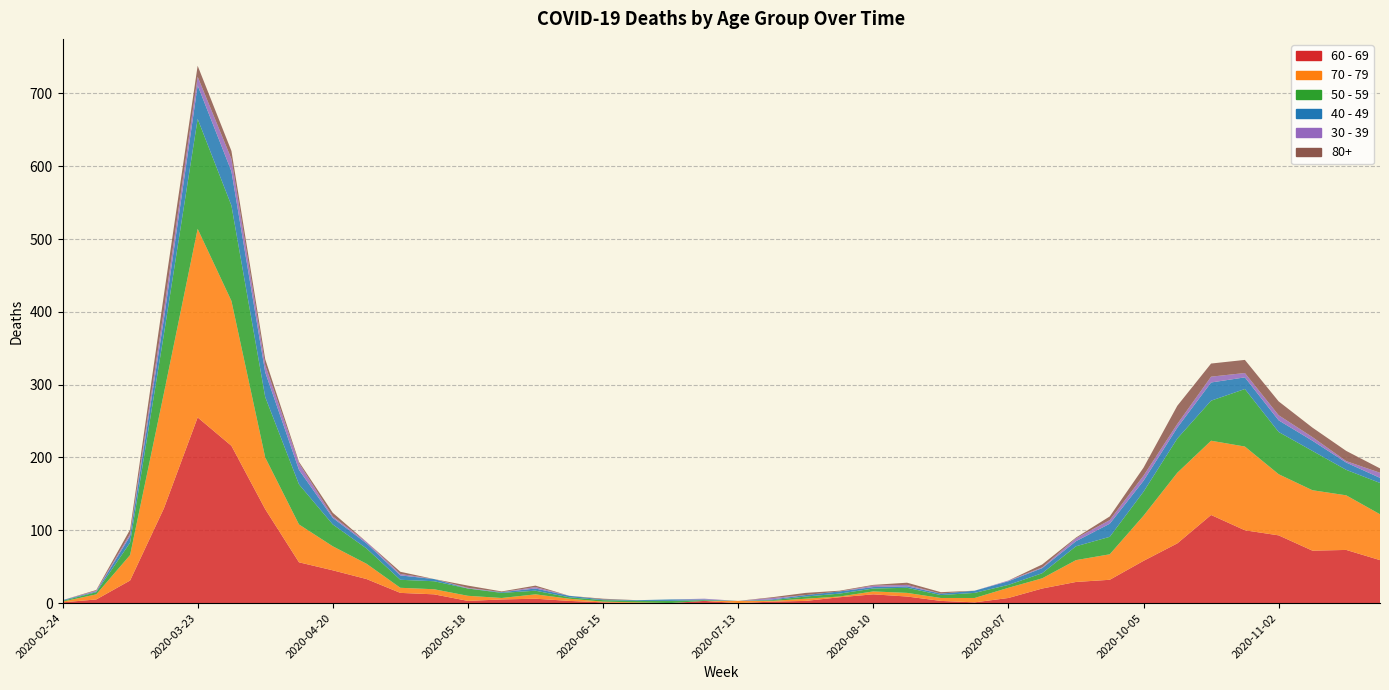

Reading left to right, what are all the values shown in this chart?

60 - 69: 2020-02-24=1	2020-03-02=5	2020-03-09=31	2020-03-16=130	2020-03-23=255	2020-03-30=216	2020-04-06=129	2020-04-13=56	2020-04-20=45	2020-04-27=33	2020-05-04=14	2020-05-11=12	2020-05-18=3	2020-05-25=5	2020-06-01=6	2020-06-08=3	2020-06-15=1	2020-06-22=0	2020-06-29=0	2020-07-06=3	2020-07-13=0	2020-07-20=2	2020-07-27=3	2020-08-03=8	2020-08-10=12	2020-08-17=9	2020-08-24=3	2020-08-31=1	2020-09-07=7	2020-09-14=20	2020-09-21=29	2020-09-28=32	2020-10-05=58	2020-10-12=82	2020-10-19=121	2020-10-26=100	2020-11-02=93	2020-11-09=72	2020-11-16=73	2020-11-23=59
70 - 79: 2020-02-24=1	2020-03-02=7	2020-03-09=35	2020-03-16=158	2020-03-23=259	2020-03-30=199	2020-04-06=71	2020-04-13=52	2020-04-20=33	2020-04-27=21	2020-05-04=7	2020-05-11=7	2020-05-18=7	2020-05-25=2	2020-06-01=6	2020-06-08=3	2020-06-15=1	2020-06-22=1	2020-06-29=0	2020-07-06=0	2020-07-13=3	2020-07-20=1	2020-07-27=3	2020-08-03=1	2020-08-10=4	2020-08-17=5	2020-08-24=4	2020-08-31=6	2020-09-07=14	2020-09-14=14	2020-09-21=30	2020-09-28=35	2020-10-05=62	2020-10-12=97	2020-10-19=102	2020-10-26=115	2020-11-02=84	2020-11-09=83	2020-11-16=75	2020-11-23=63
50 - 59: 2020-02-24=1	2020-03-02=3	2020-03-09=17	2020-03-16=81	2020-03-23=151	2020-03-30=131	2020-04-06=83	2020-04-13=55	2020-04-20=30	2020-04-27=21	2020-05-04=11	2020-05-11=11	2020-05-18=10	2020-05-25=7	2020-06-01=5	2020-06-08=2	2020-06-15=2	2020-06-22=2	2020-06-29=3	2020-07-06=1	2020-07-13=0	2020-07-20=1	2020-07-27=3	2020-08-03=4	2020-08-10=4	2020-08-17=7	2020-08-24=4	2020-08-31=7	2020-09-07=4	2020-09-14=7	2020-09-21=19	2020-09-28=24	2020-10-05=33	2020-10-12=47	2020-10-19=55	2020-10-26=79	2020-11-02=58	2020-11-09=54	2020-11-16=35	2020-11-23=43
40 - 49: 2020-02-24=1	2020-03-02=1	2020-03-09=9	2020-03-16=21	2020-03-23=46	2020-03-30=47	2020-04-06=34	2020-04-13=20	2020-04-20=9	2020-04-27=7	2020-05-04=6	2020-05-11=3	2020-05-18=0	2020-05-25=1	2020-06-01=3	2020-06-08=2	2020-06-15=1	2020-06-22=1	2020-06-29=2	2020-07-06=1	2020-07-13=0	2020-07-20=1	2020-07-27=2	2020-08-03=3	2020-08-10=2	2020-08-17=2	2020-08-24=2	2020-08-31=3	2020-09-07=5	2020-09-14=7	2020-09-21=7	2020-09-28=18	2020-10-05=15	2020-10-12=15	2020-10-19=25	2020-10-26=16	2020-11-02=16	2020-11-09=14	2020-11-16=10	2020-11-23=7
30 - 39: 2020-02-24=0	2020-03-02=1	2020-03-09=3	2020-03-16=12	2020-03-23=12	2020-03-30=17	2020-04-06=10	2020-04-13=9	2020-04-20=2	2020-04-27=2	2020-05-04=2	2020-05-11=0	2020-05-18=1	2020-05-25=0	2020-06-01=2	2020-06-08=0	2020-06-15=0	2020-06-22=0	2020-06-29=0	2020-07-06=1	2020-07-13=0	2020-07-20=2	2020-07-27=0	2020-08-03=0	2020-08-10=2	2020-08-17=2	2020-08-24=0	2020-08-31=0	2020-09-07=1	2020-09-14=1	2020-09-21=4	2020-09-28=5	2020-10-05=7	2020-10-12=5	2020-10-19=8	2020-10-26=6	2020-11-02=7	2020-11-09=5	2020-11-16=2	2020-11-23=7
80+: 2020-02-24=0	2020-03-02=1	2020-03-09=6	2020-03-16=21	2020-03-23=15	2020-03-30=11	2020-04-06=8	2020-04-13=2	2020-04-20=5	2020-04-27=0	2020-05-04=3	2020-05-11=0	2020-05-18=3	2020-05-25=1	2020-06-01=2	2020-06-08=0	2020-06-15=1	2020-06-22=0	2020-06-29=0	2020-07-06=0	2020-07-13=0	2020-07-20=1	2020-07-27=3	2020-08-03=1	2020-08-10=1	2020-08-17=3	2020-08-24=2	2020-08-31=0	2020-09-07=0	2020-09-14=4	2020-09-21=1	2020-09-28=5	2020-10-05=11	2020-10-12=25	2020-10-19=18	2020-10-26=18	2020-11-02=19	2020-11-09=13	2020-11-16=14	2020-11-23=6